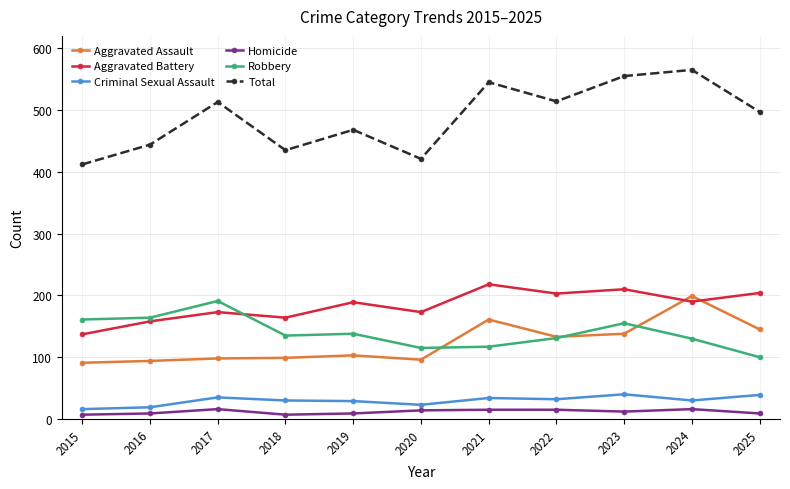

What is the difference between the highest and lowest values at 2024?

549